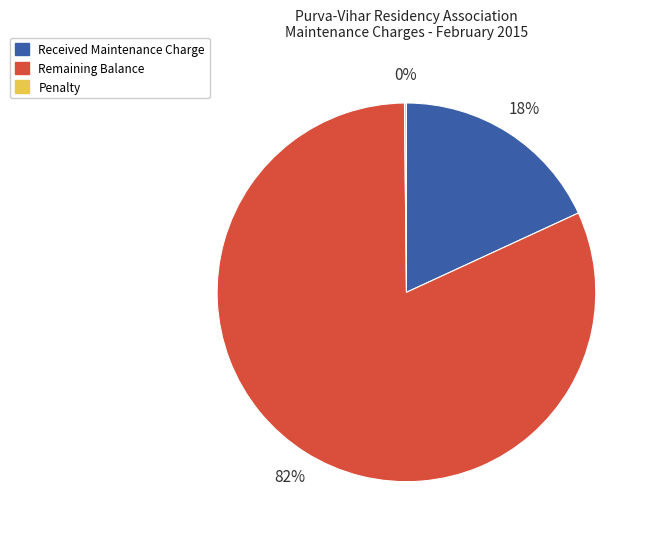

Is there a majority slice in this chart?

Yes